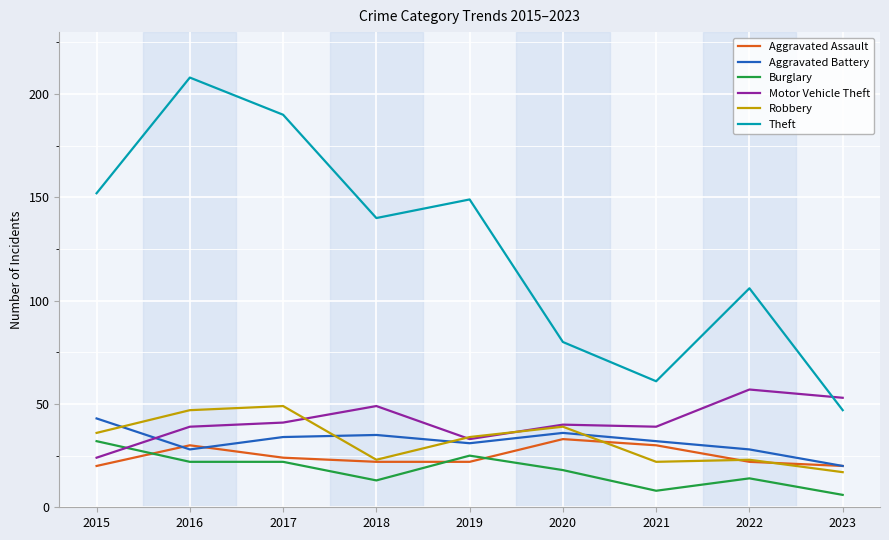

Reading left to right, extract all data points from this chart.

Aggravated Assault: 20	30	24	22	22	33	30	22	20
Aggravated Battery: 43	28	34	35	31	36	32	28	20
Burglary: 32	22	22	13	25	18	8	14	6
Motor Vehicle Theft: 24	39	41	49	33	40	39	57	53
Robbery: 36	47	49	23	34	39	22	23	17
Theft: 152	208	190	140	149	80	61	106	47